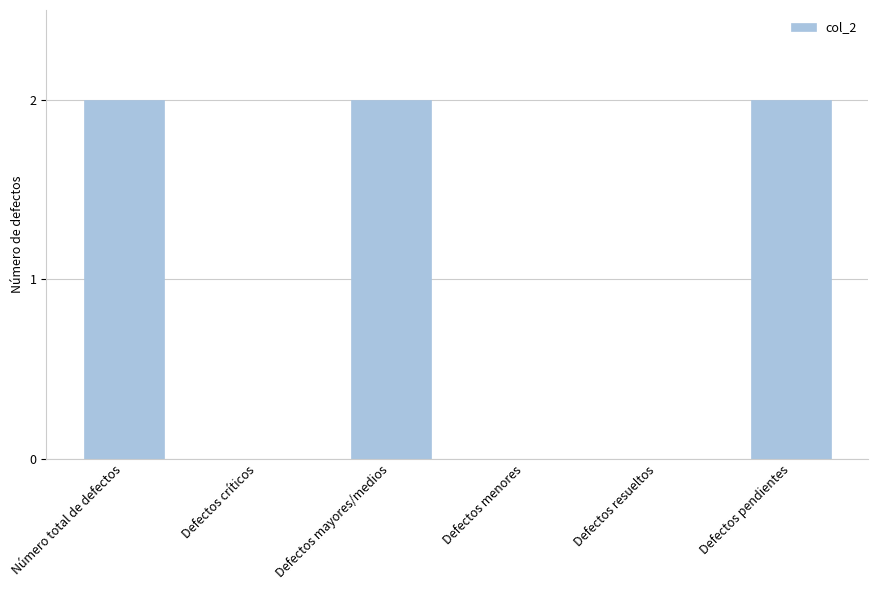

What is the sum of all values?

6